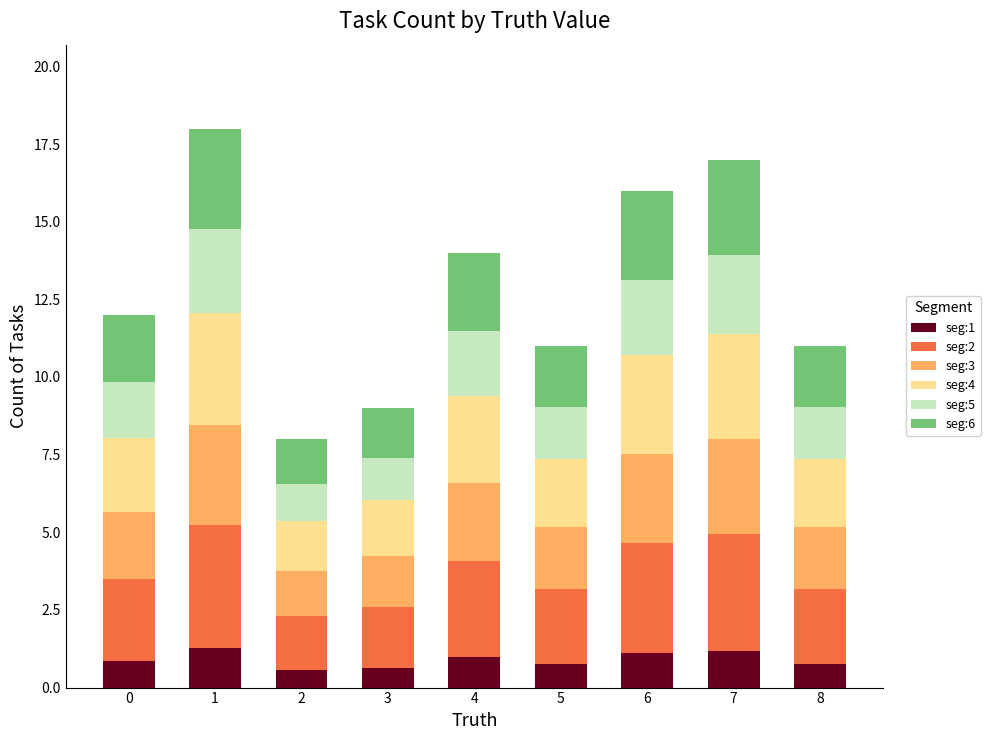

What is the difference between the maximum and second lowest values in the seg:1 series?

0.6